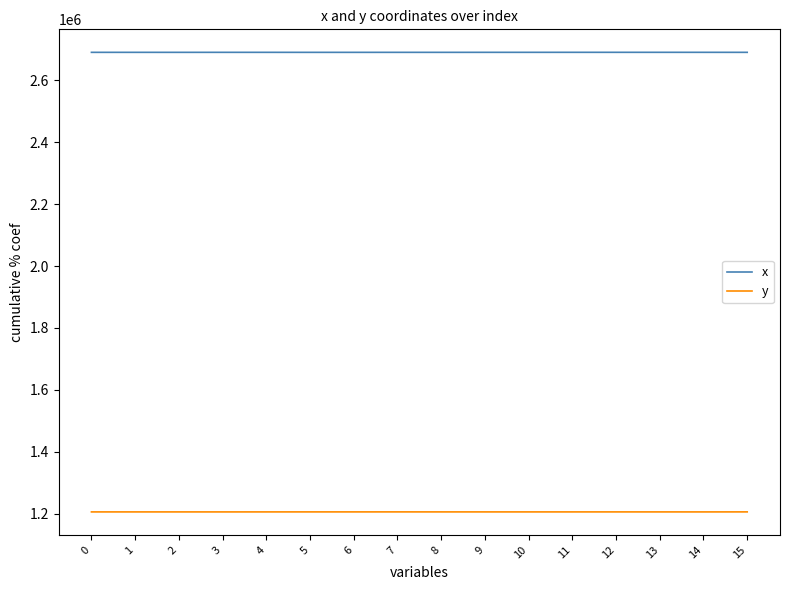

What is the difference between the highest and lowest values at 15?

1483276.7